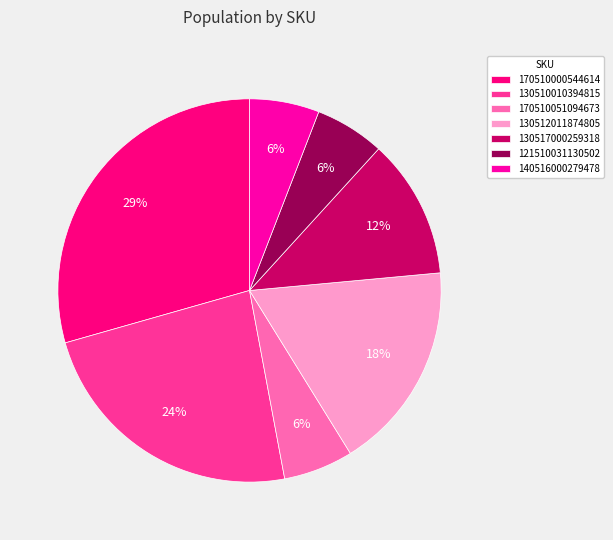

Approximately how many times larger is the value at 130510010394815 compared to 170510051094673?

4.0